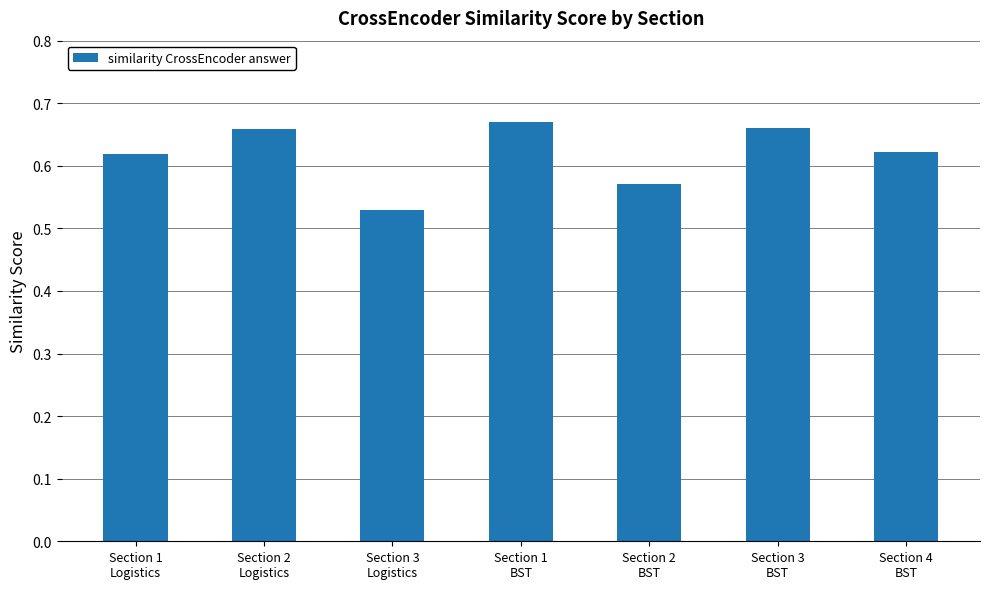

What is the sum of all values?

4.3